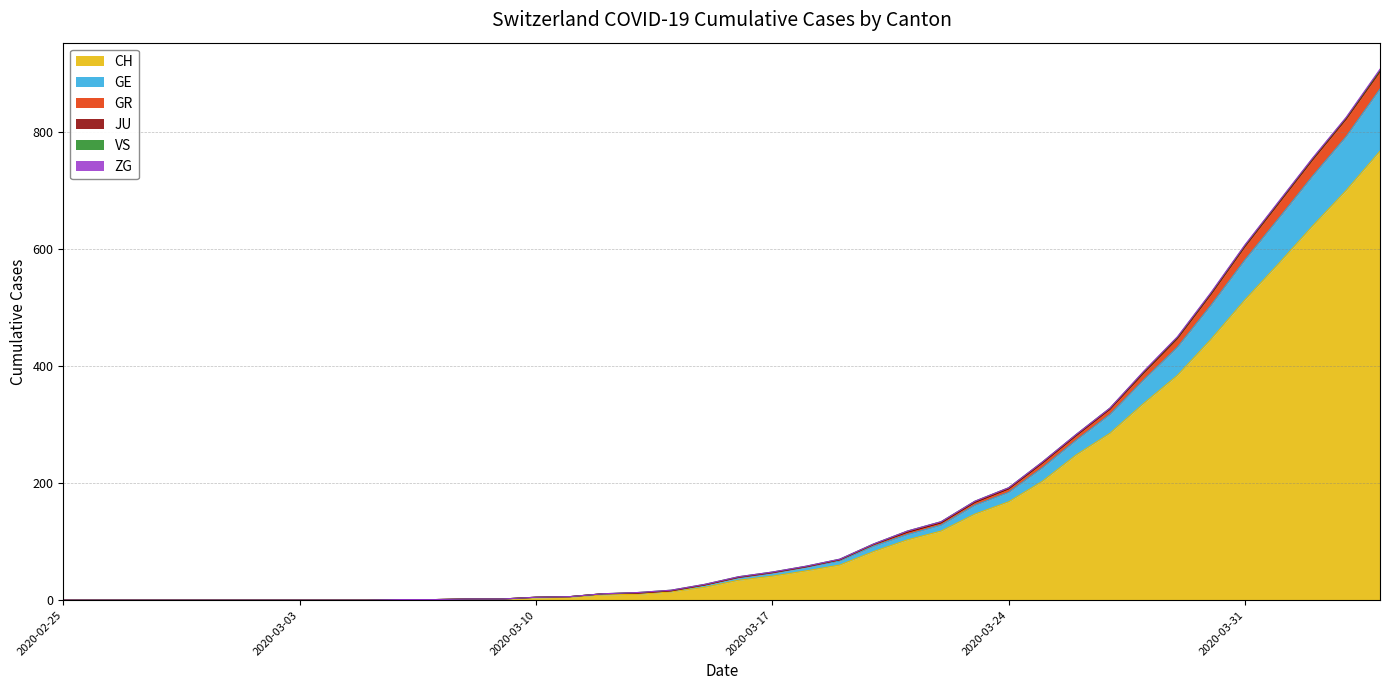

How many lines are shown in the chart?

6